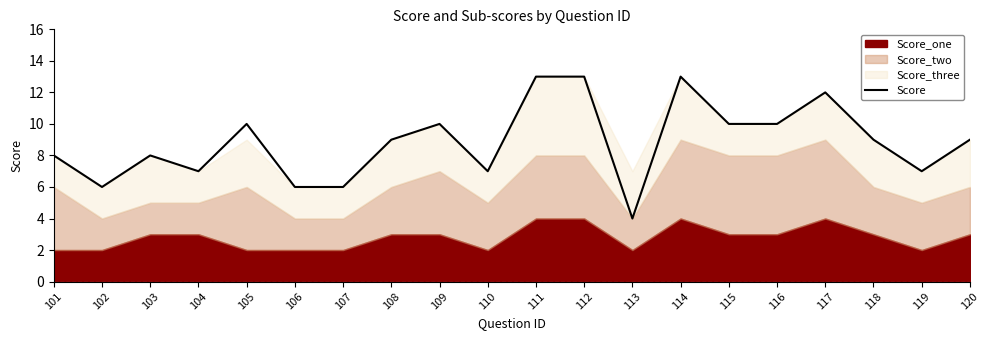

True or false: the data has more than 2 interior local peaks.

True